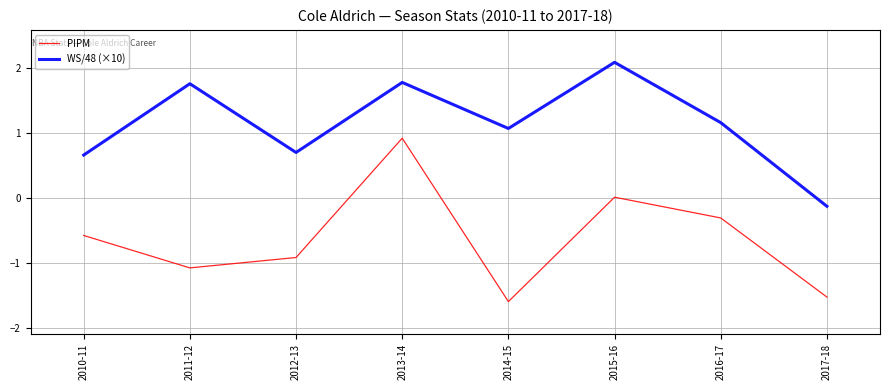

Where does the WS/48 (×10) series first go above 1?

2011-12